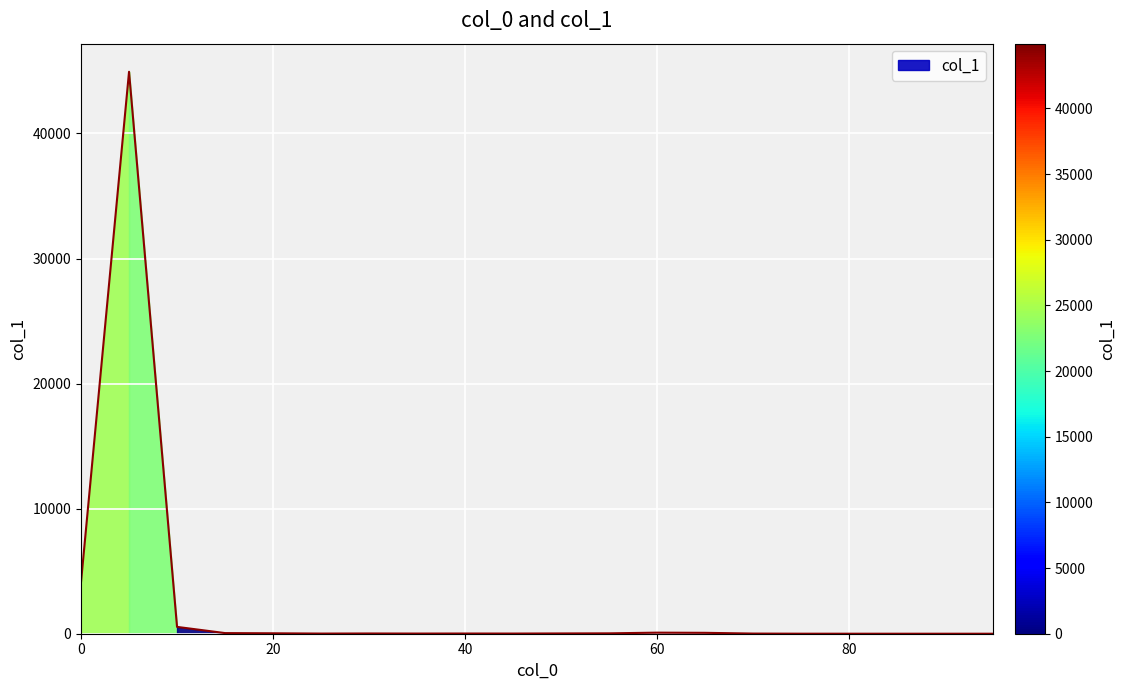

Does the chart display data point markers on the line(s)?

No